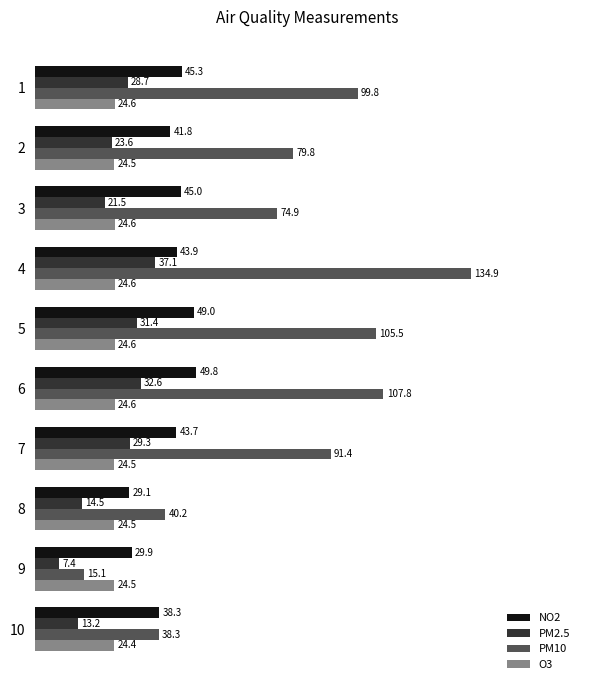

Which series has the widest spread of values?

PM10